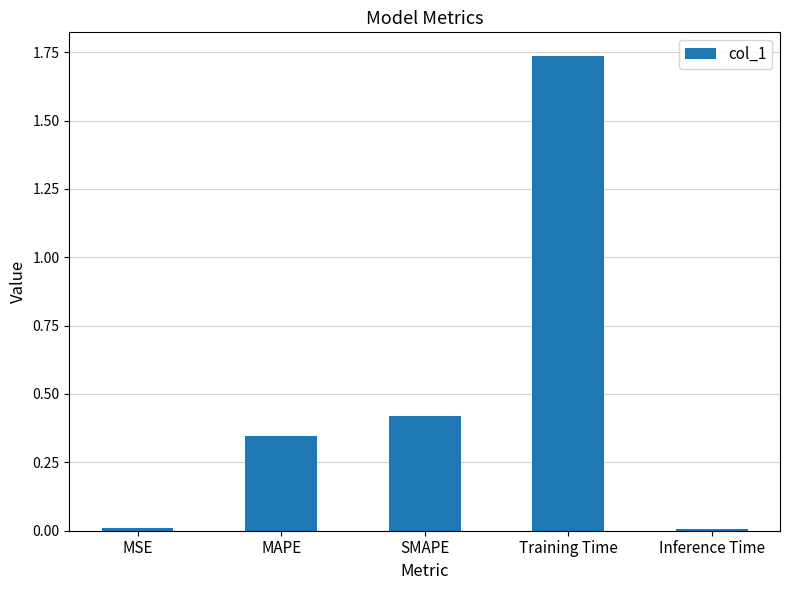

What is the sum of all values?

2.5